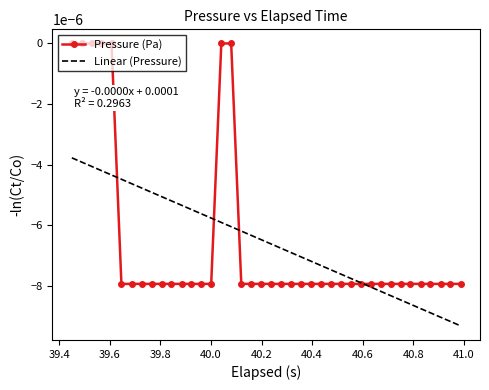

List the series in order of their peak value, lowest first.

Linear (Pressure), Pressure (Pa)